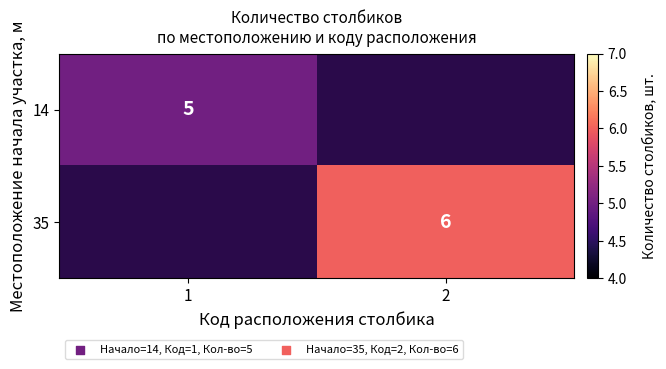

Which category has the lowest value across all series?

1